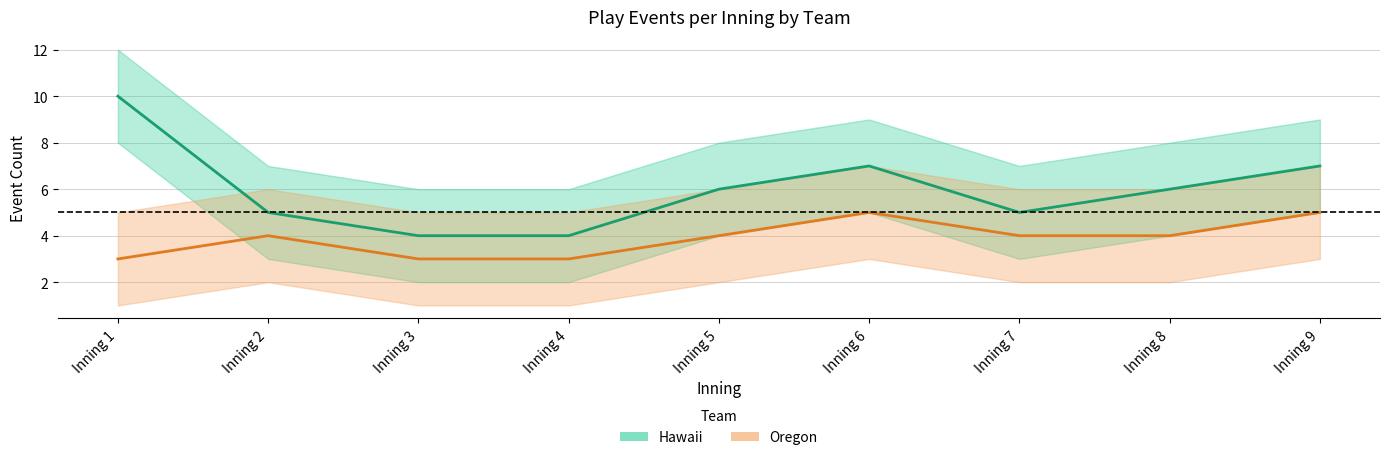

The Hawaii series shows 7 at Inning 4. True or false?

False